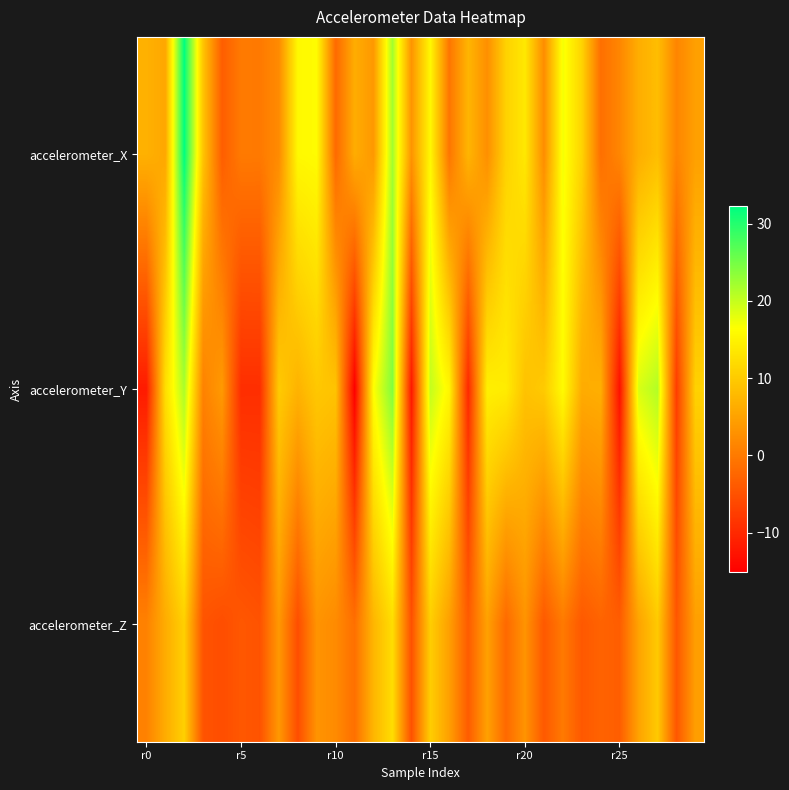

Reading right to left, extract all data points from this chart.

accelerometer_X: 4.7	1.4	8.3	6.4	1.6	-1.3	11.1	17.2	2.3	13.7	10.9	2.6	7.4	-0.5	15.5	3.3	22.2	3.8	6.3	-2.0	16.1	15.7	2.1	0.0	0.1	-3.5	9.1	32.3	5.6	6.8
accelerometer_Y: 10.9	-7.5	21.2	18.8	-13.0	6.6	6.2	16.0	9.9	9.0	14.2	14.6	-10.1	15.4	20.1	-12.1	24.2	16.4	-15.1	9.0	9.6	7.1	10.0	-9.3	-9.4	4.0	1.0	21.7	12.4	-11.7
accelerometer_Z: 4.6	-4.4	9.9	5.1	-3.5	-2.8	-4.1	-0.0	-4.1	3.2	-2.1	4.8	-3.7	4.6	10.4	-5.0	12.3	7.4	-1.3	2.1	3.2	-5.5	3.8	-4.8	-4.3	-5.5	-4.7	10.7	6.2	1.0